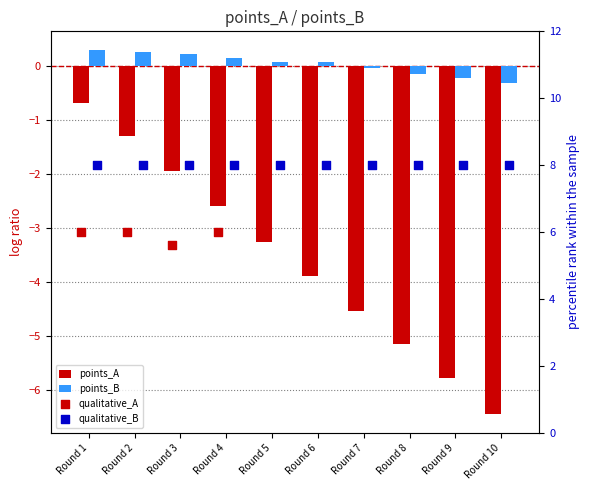

Is the value of qualitative_B at Round 4 greater than the value of points_A at Round 2?

Yes